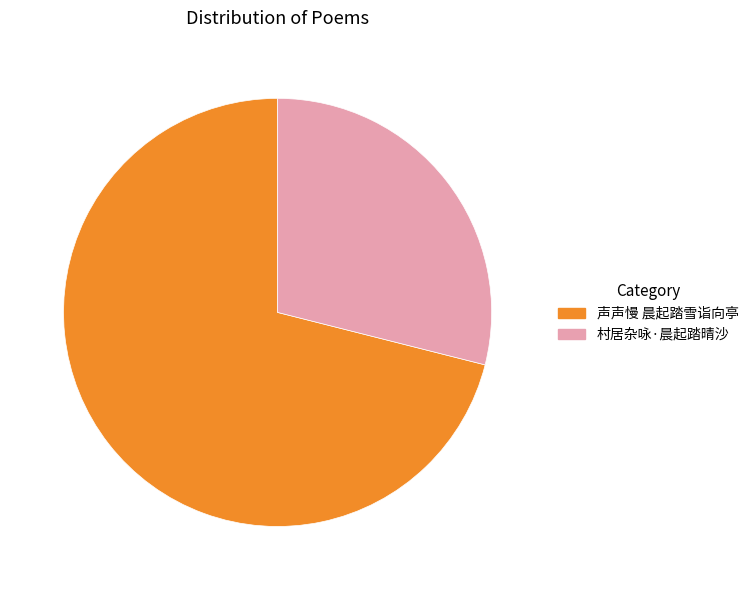

Combined, do 声声慢 晨起踏雪诣向亭 and 村居杂咏·晨起踏晴沙 account for over 50%?

Yes